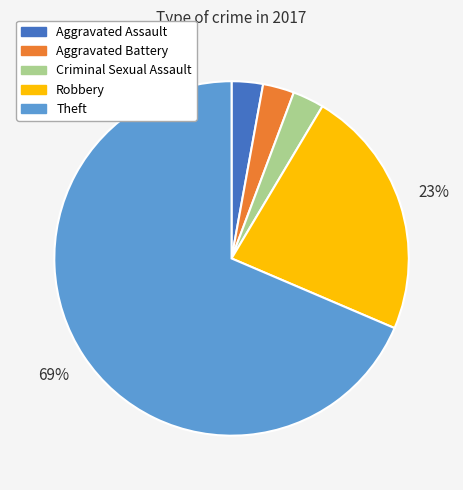

How many slices are in this pie chart?

5